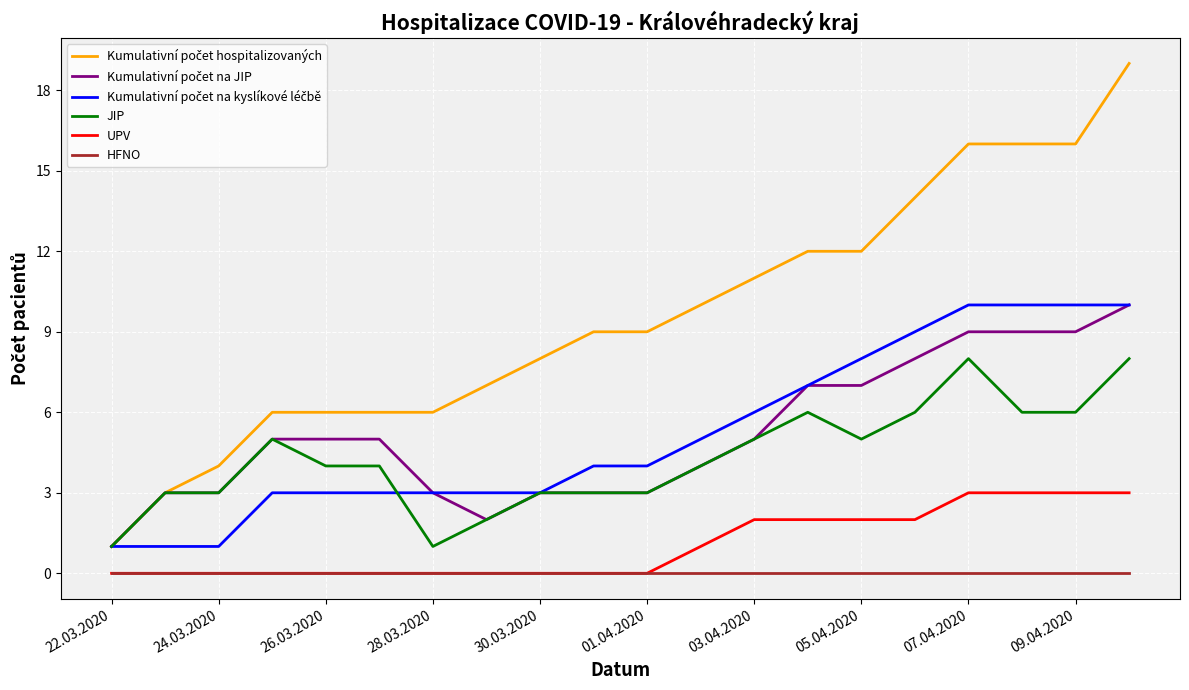

What is the highest value of the JIP series?

8